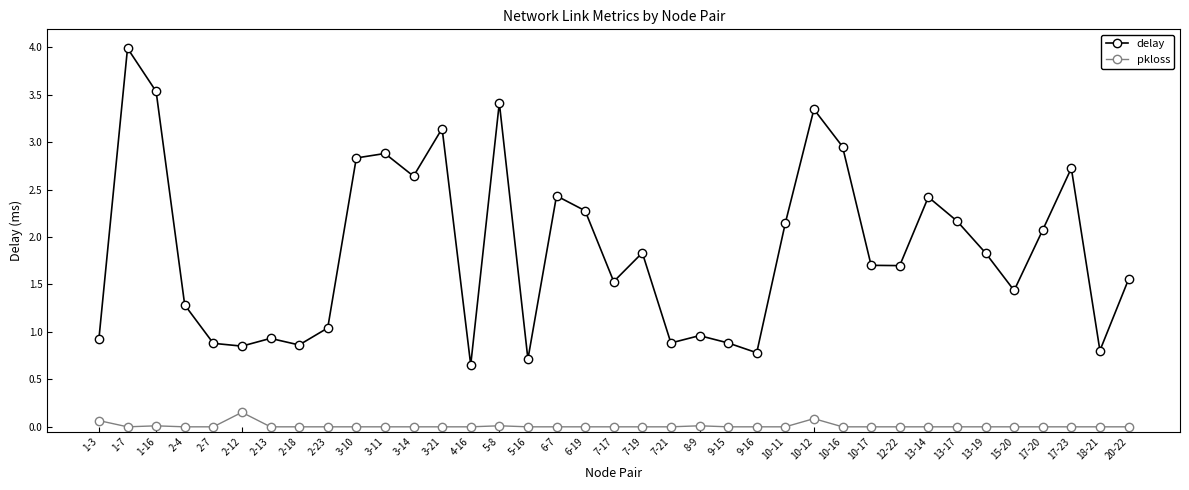

Which category has the highest value in the delay series?

1-7